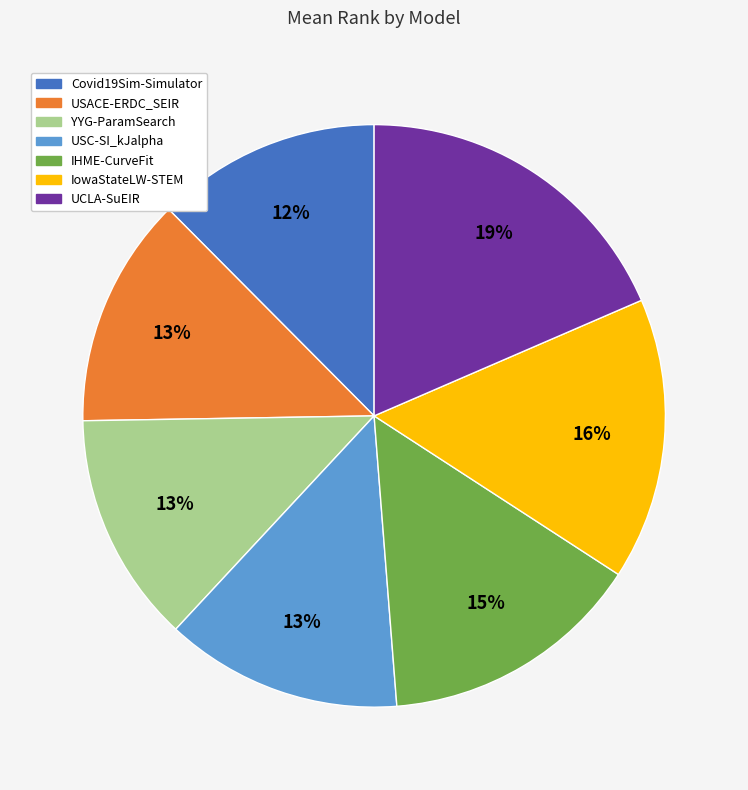

Which has a higher value, Covid19Sim-Simulator or UCLA-SuEIR?

UCLA-SuEIR